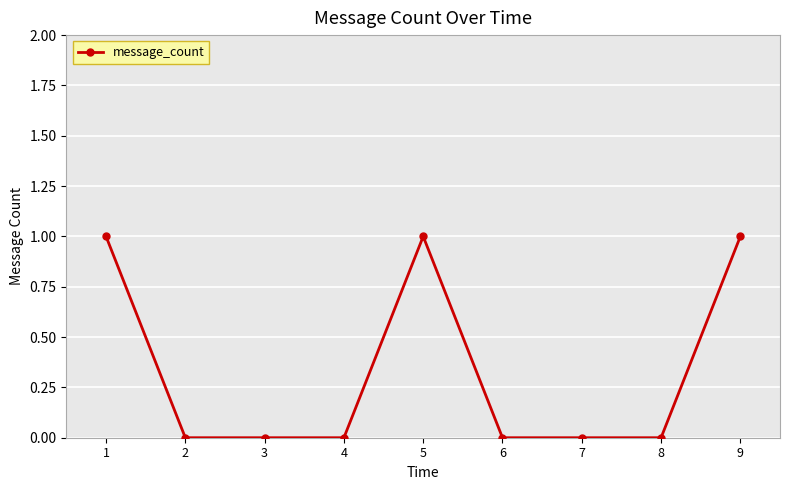

Reading left to right, transcribe all the data shown in this chart.

1	0	0	0	1	0	0	0	1